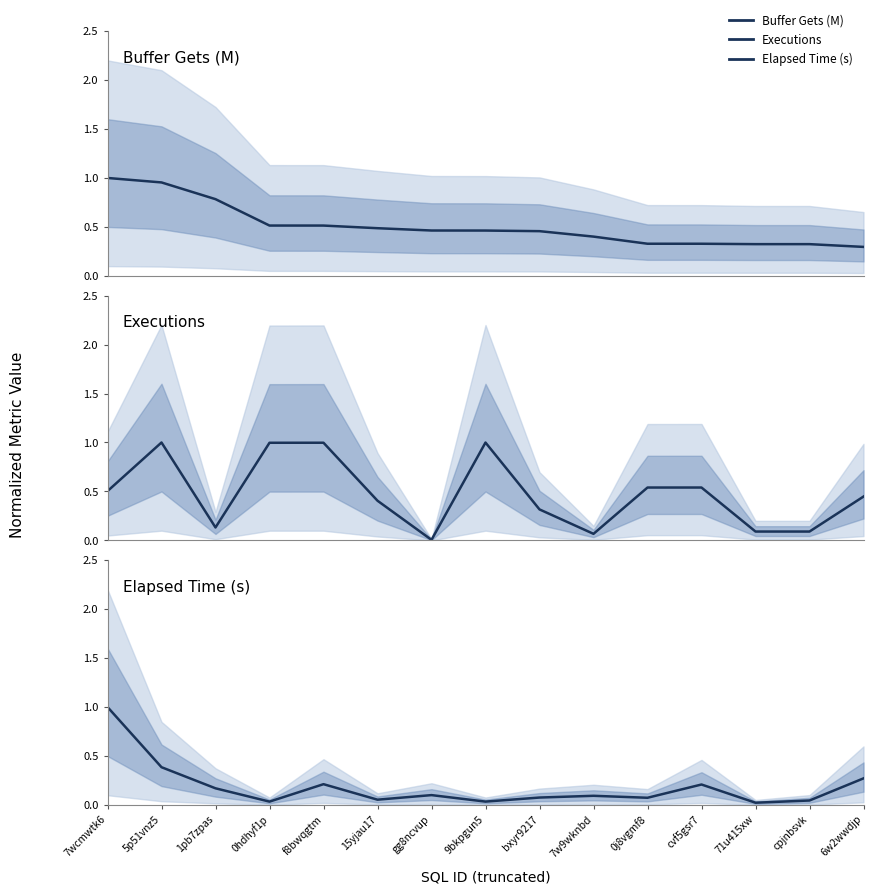

At which label does Executions reach its peak?

5p51vnz5